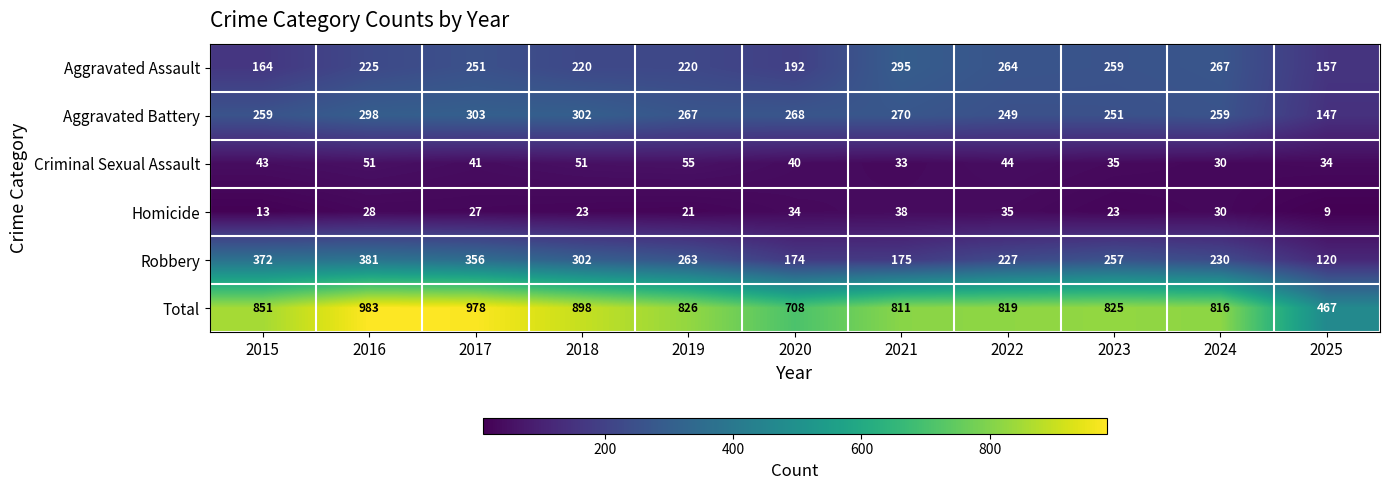

At which label does Homicide reach its peak?

2021